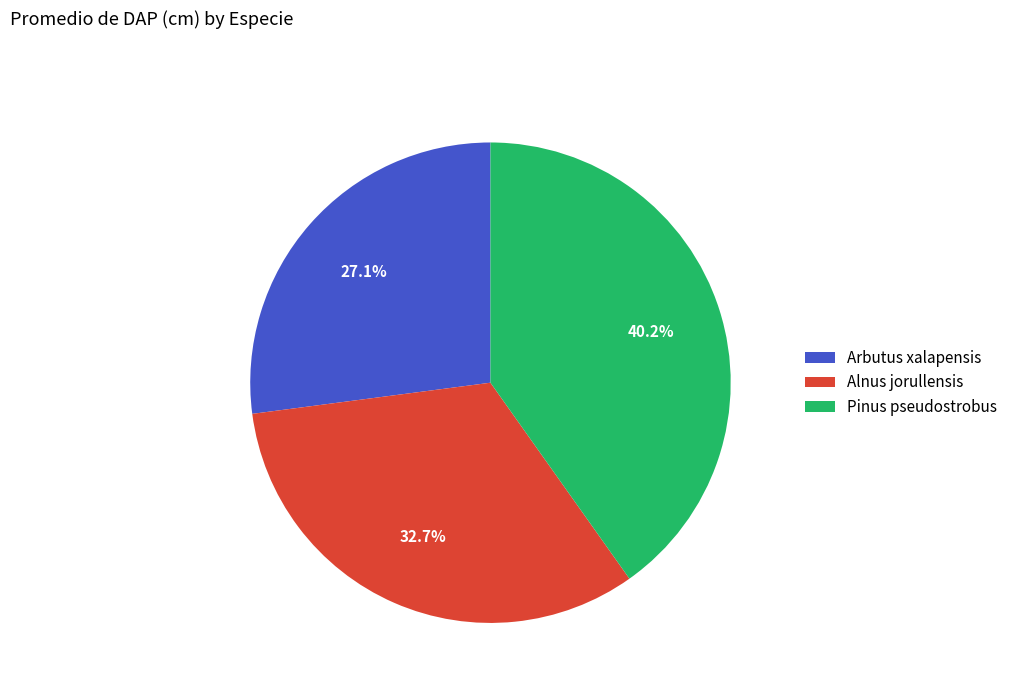

Approximately how many times larger is the value at Arbutus xalapensis compared to Pinus pseudostrobus?

0.7